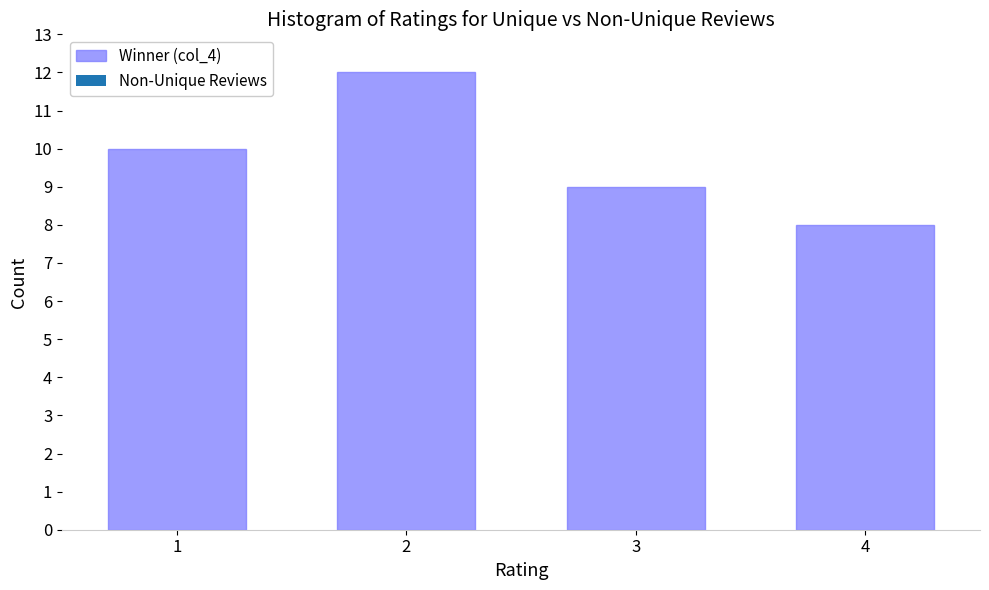

Reading right to left, transcribe all the data shown in this chart.

4=8	3=9	2=12	1=10